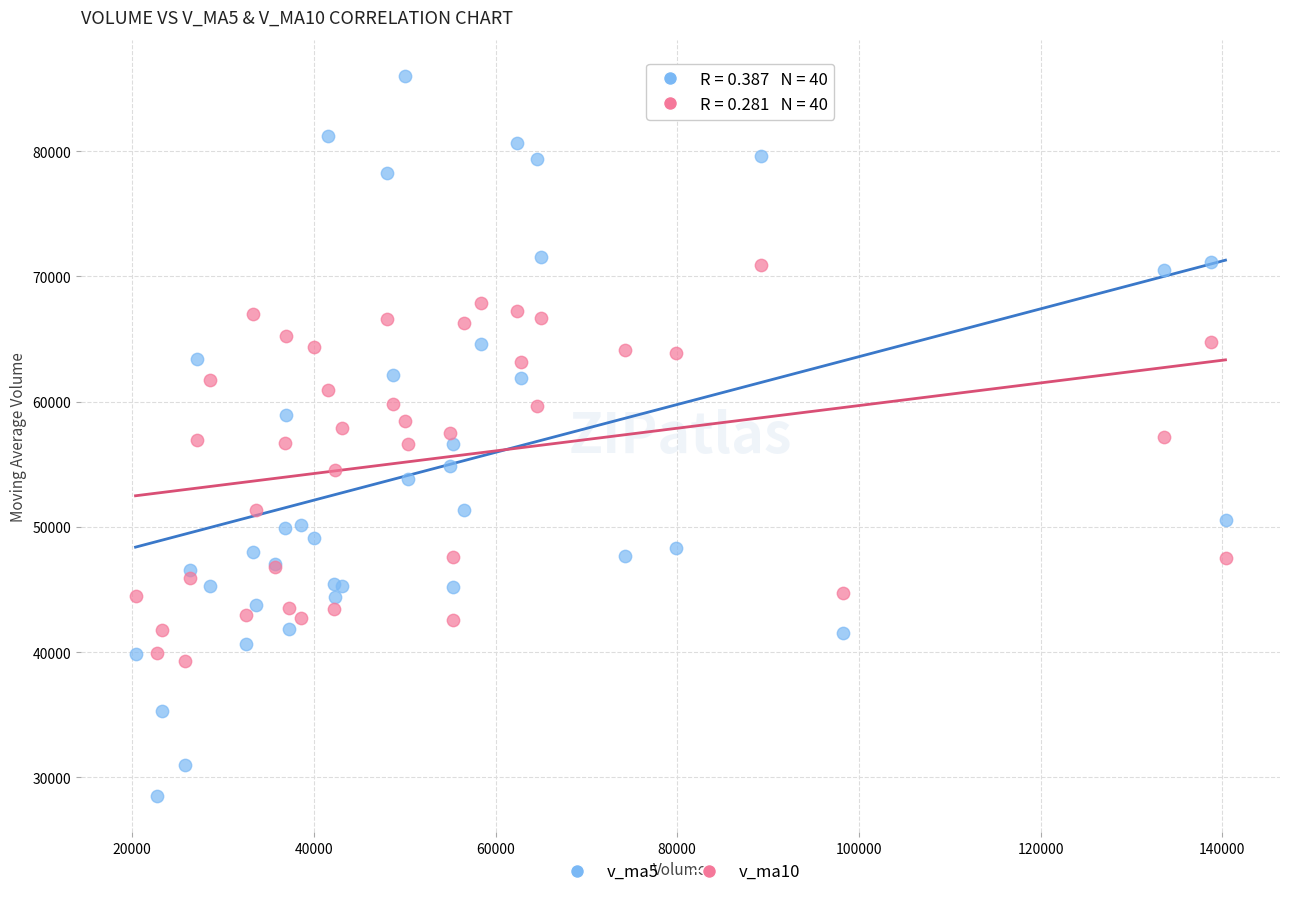

Which series has the largest Y range (max minus min)?

v_ma5